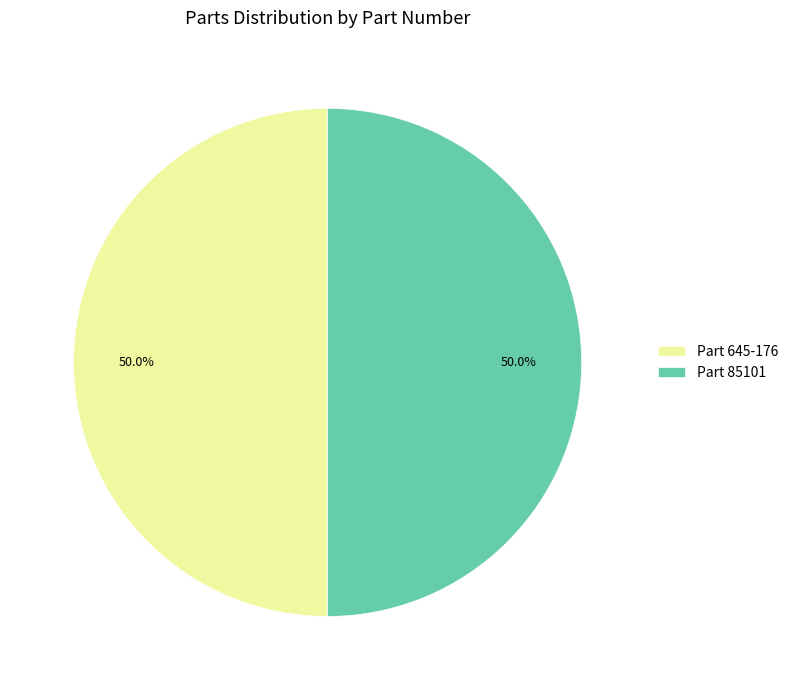

Combined, do Part 645-176 and Part 85101 account for over 50%?

Yes